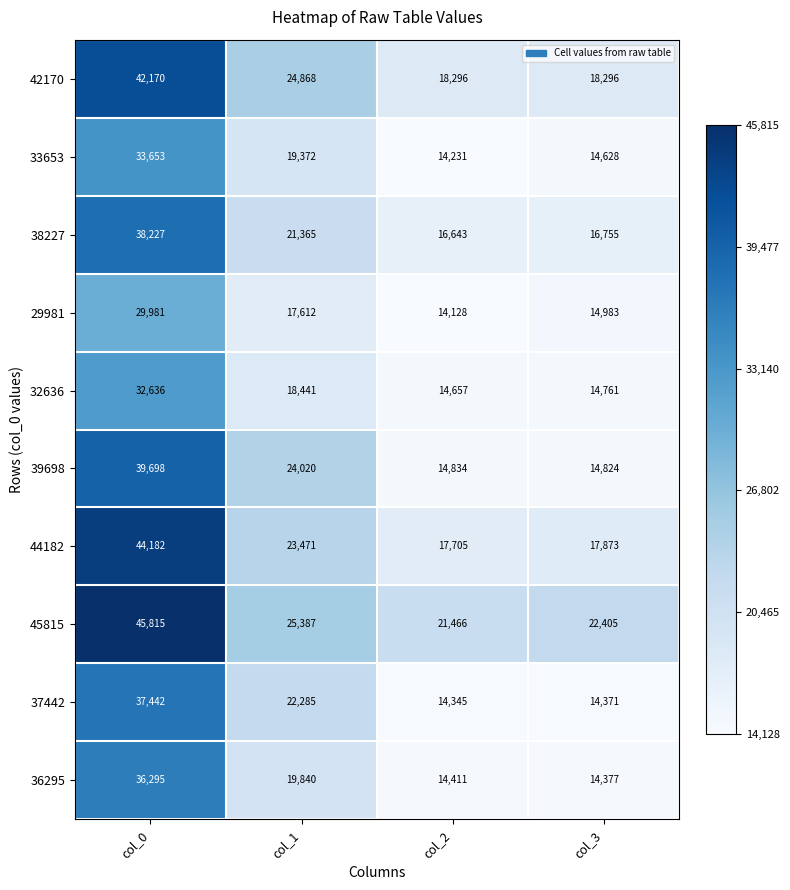

At col_0, list the series in order from largest to smallest.

45815, 44182, 42170, 39698, 38227, 37442, 36295, 33653, 32636, 29981